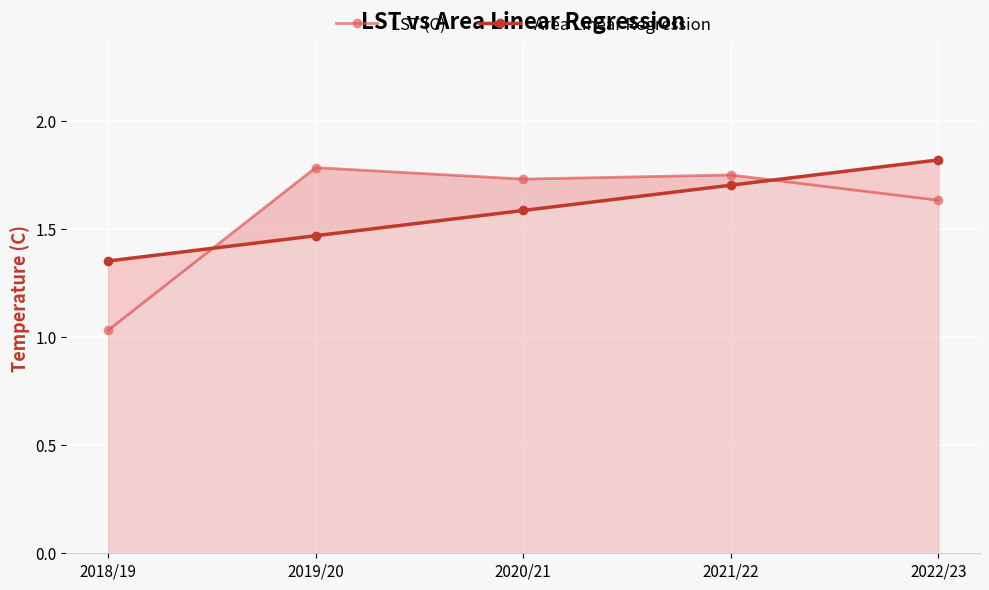

Where is Area Linear Regression nearest to the value 1?

2018/19